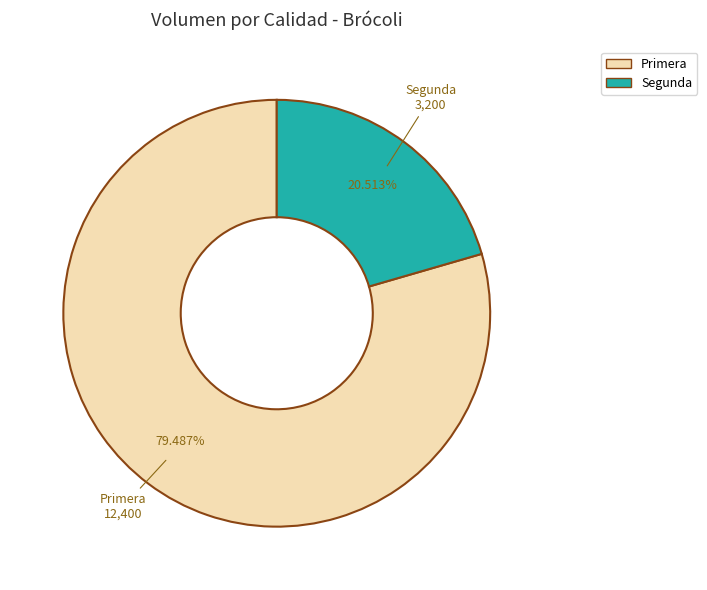

What percentage is the Segunda slice, to the nearest percent?

21%